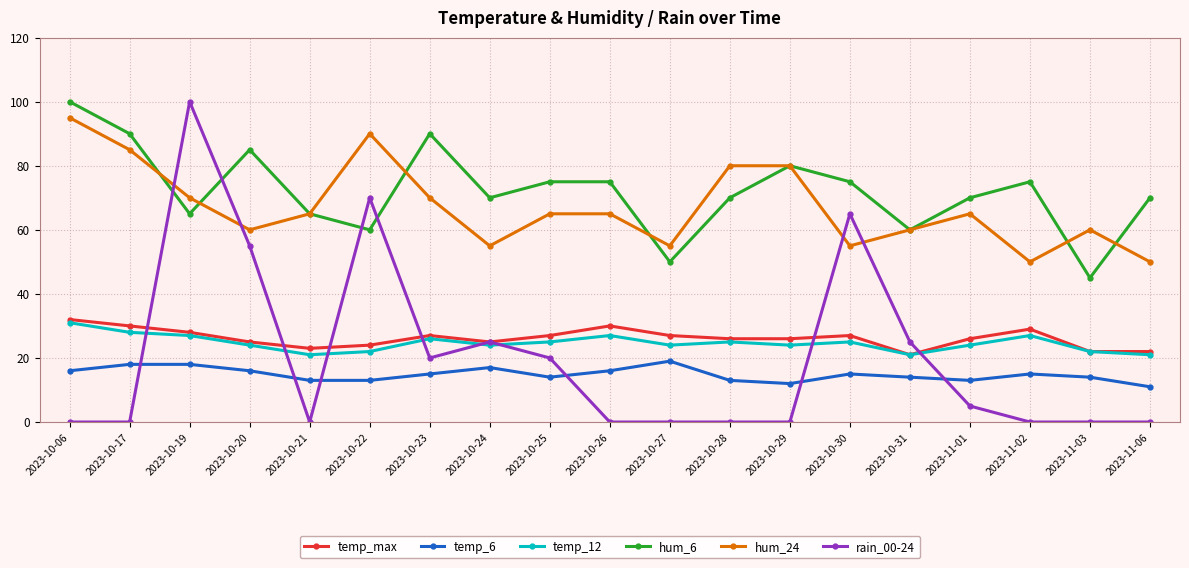

What is the total value across all series at 2023-11-01?

203